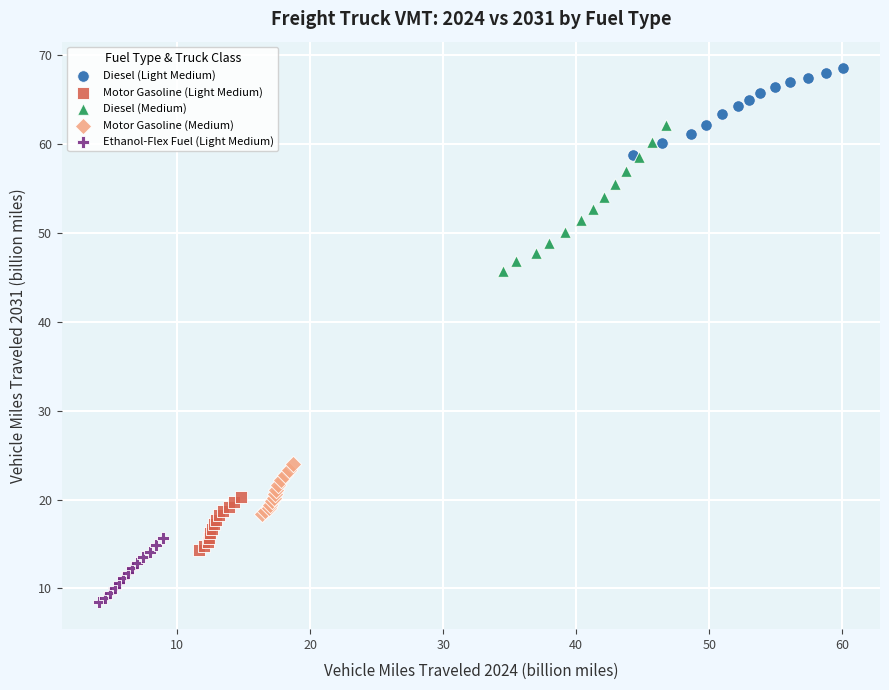

Which series contains the lowest Y value?

Ethanol-Flex Fuel (Light Medium)